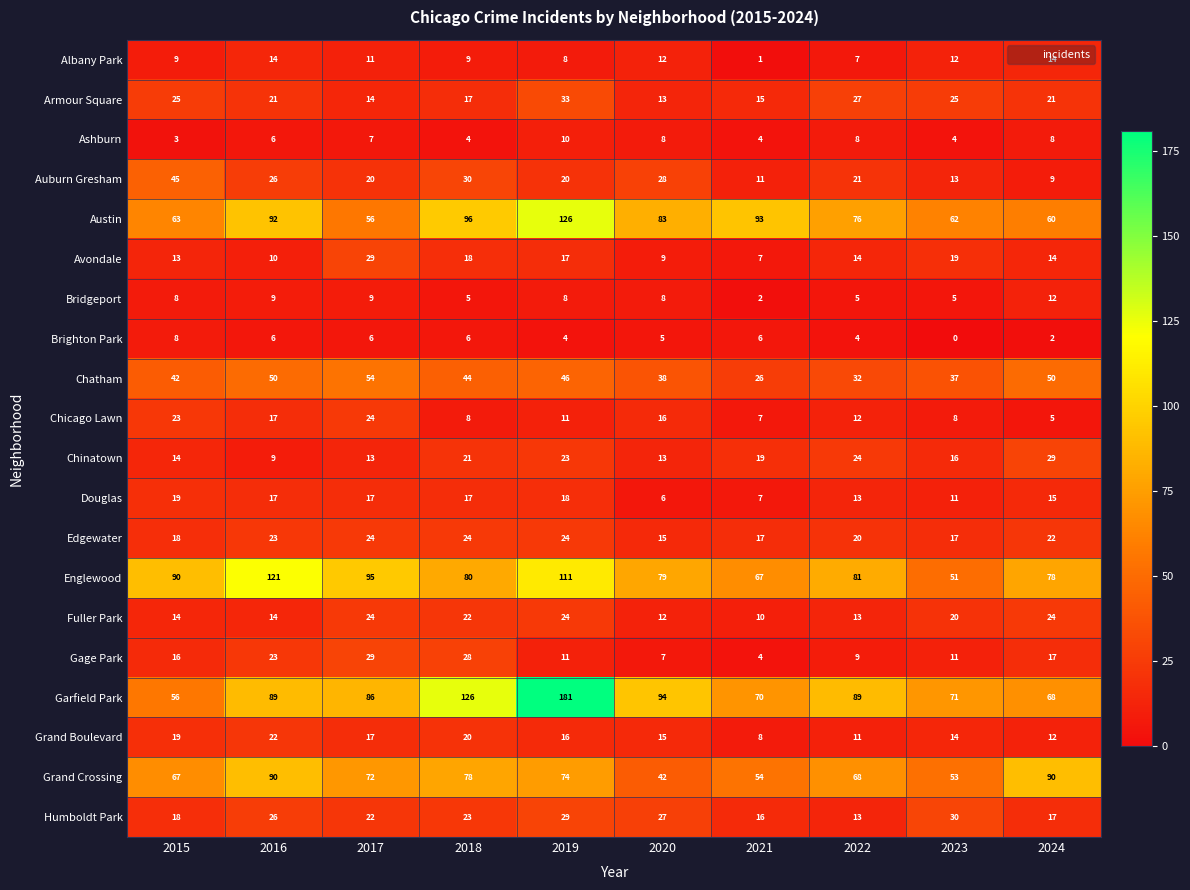

Which series has the largest total across all categories?

Garfield Park